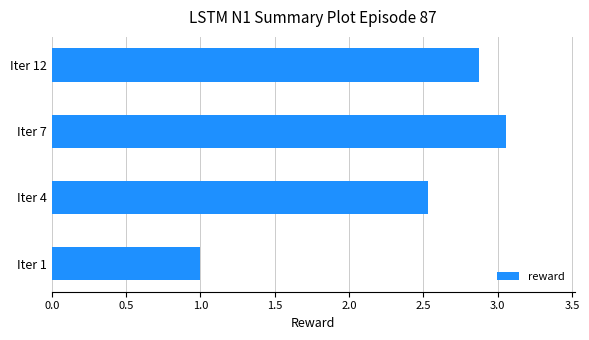

What is the smallest value displayed?

1.0